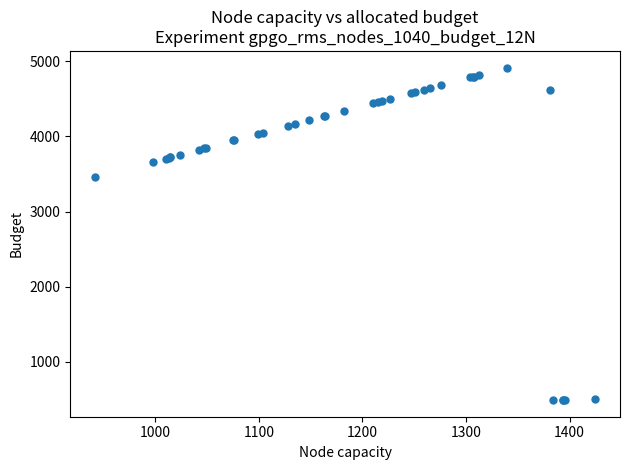

What Y value in the scatter plot is closest to 2703?

3457.5